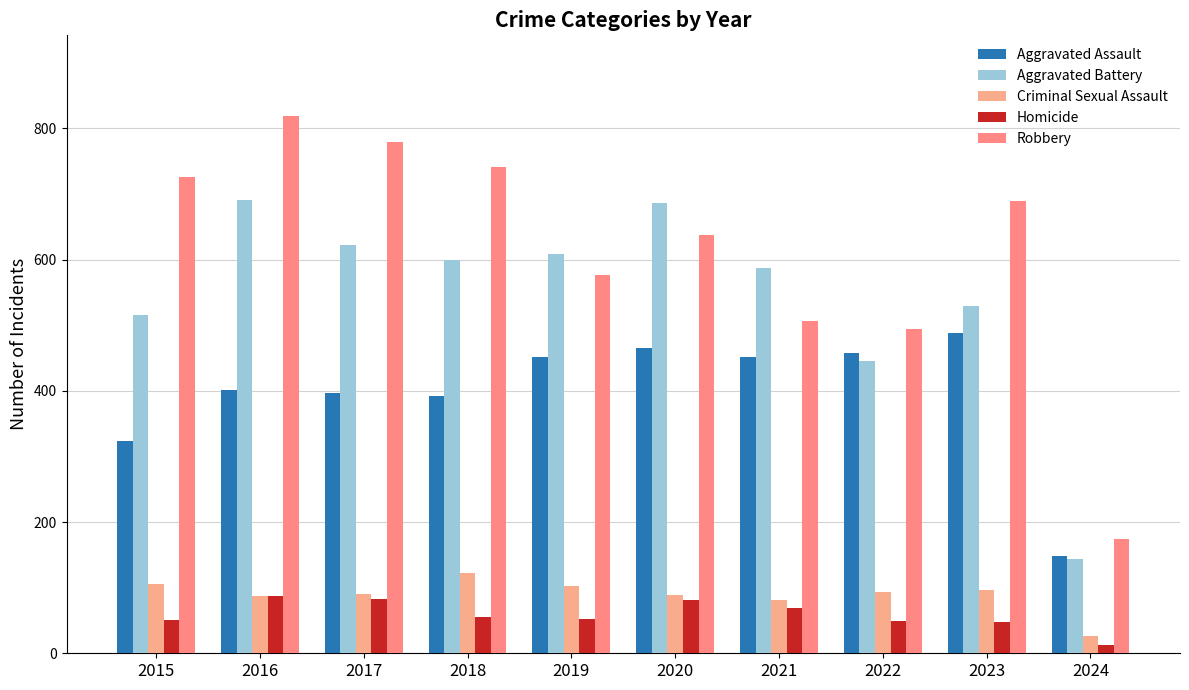

Which series has the largest total across all categories?

Robbery